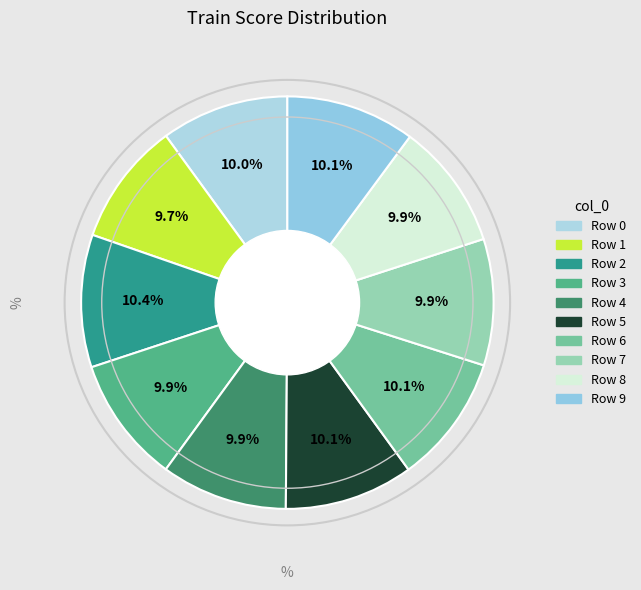

How many segments does this pie chart have?

10